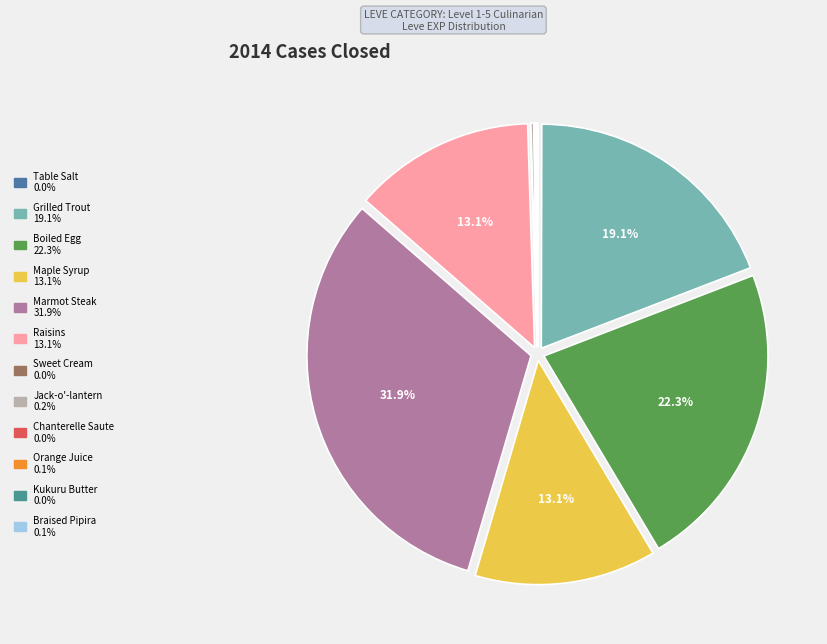

Which slice is the smallest?

Table Salt